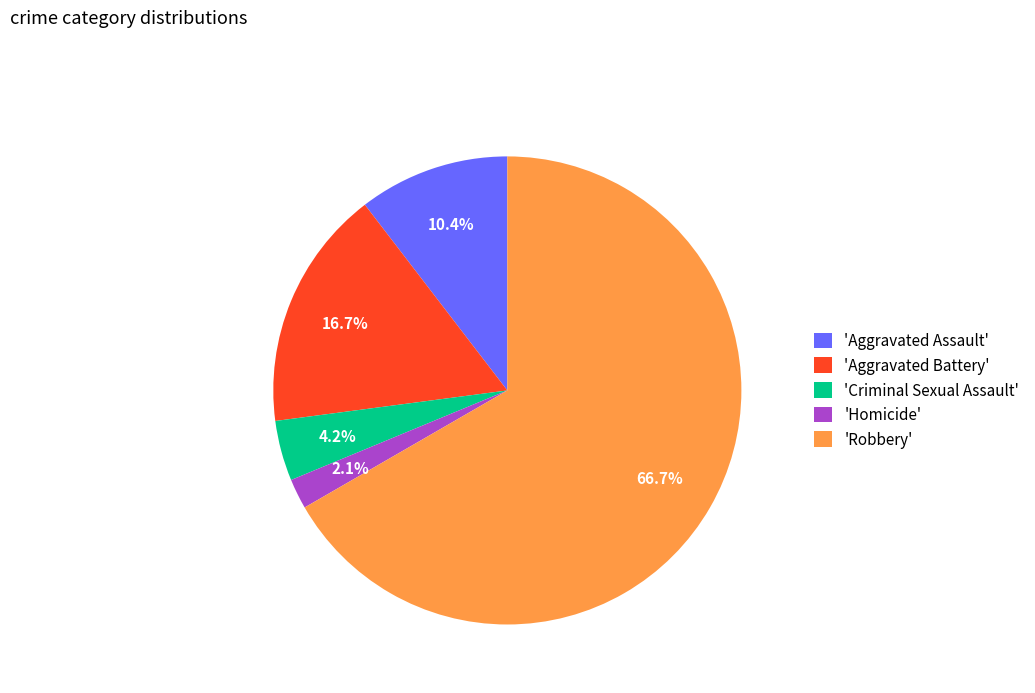

What percentage is NOT represented by 'Criminal Sexual Assault'?

95.8%